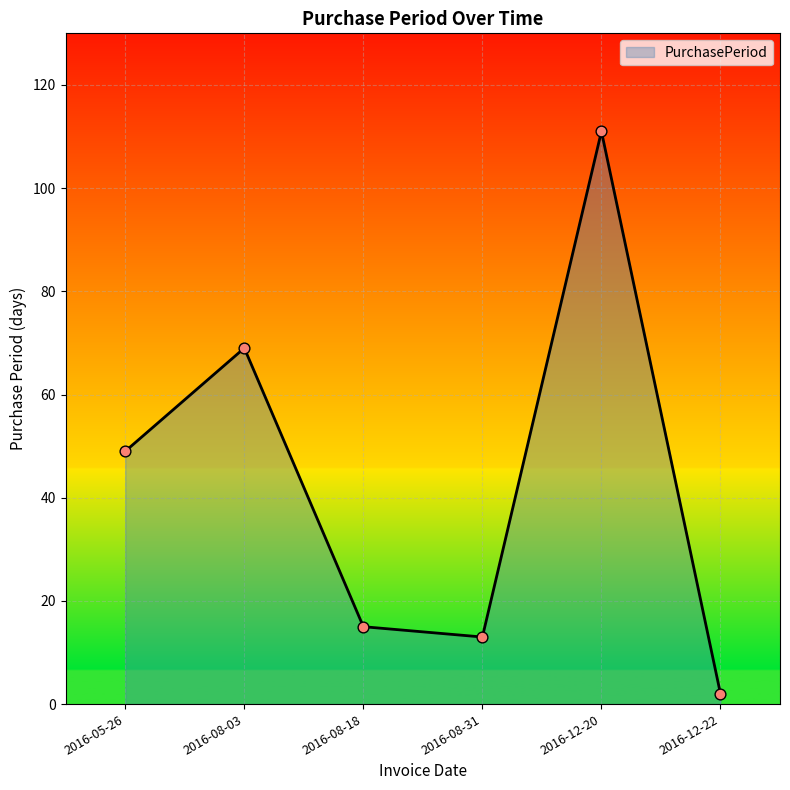

Which has a higher value, 2016-12-22 or 2016-12-20?

2016-12-20